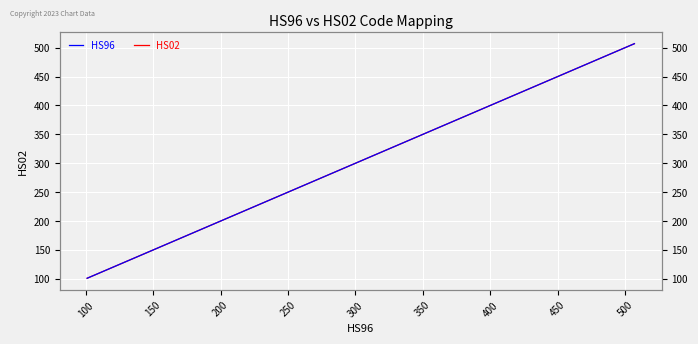

Reading left to right, extract all data points from this chart.

HS96: 101	102	103	104	105	106	201	202	203	204	205	206	207	208	209	210	301	302	303	304	305	306	307	401	402	403	404	405	406	407	408	409	410	501	502	503	504	505	506	507
HS02: 101	102	103	104	105	106	201	202	203	204	205	206	207	208	209	210	301	302	303	304	305	306	307	401	402	403	404	405	406	407	408	409	410	501	502	503	504	505	506	507